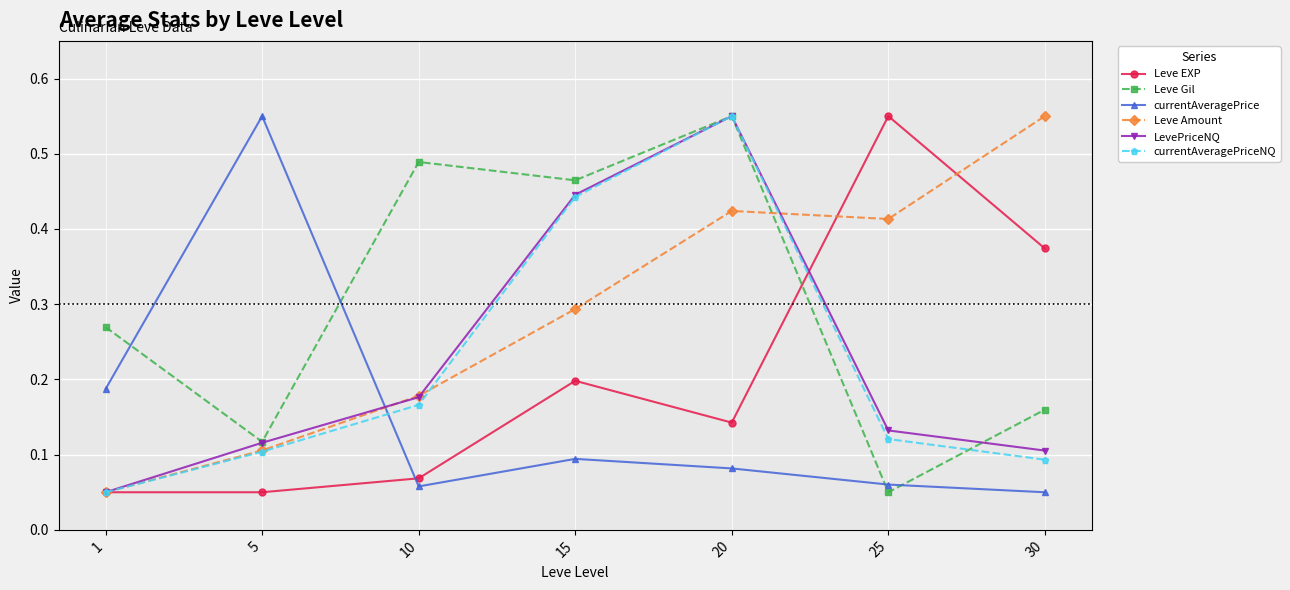

At which category is the sum across all series the highest?

20